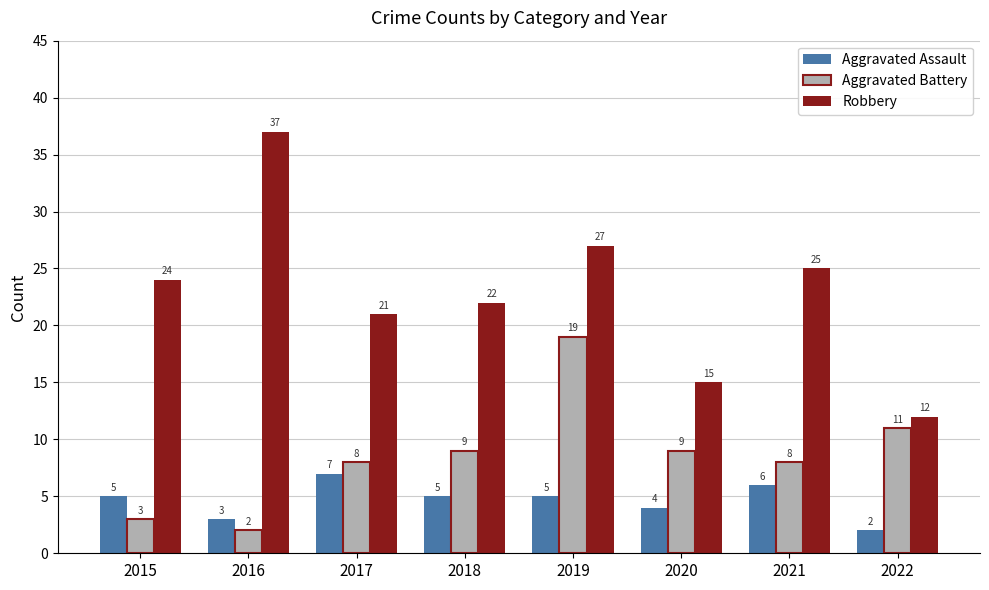

At which label is Robbery closest to 24?

2015